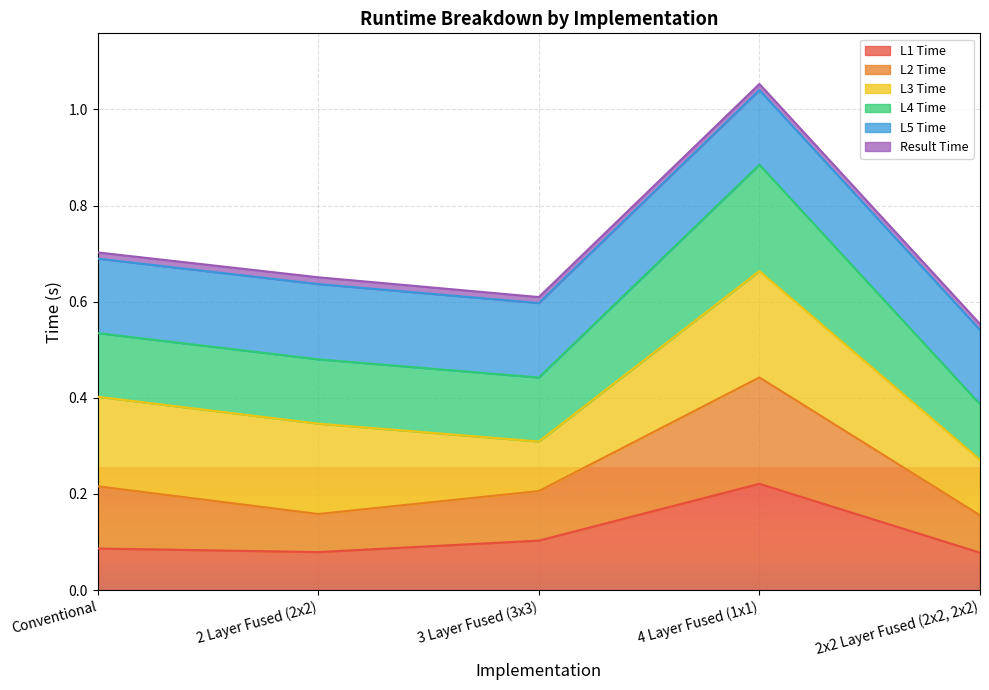

Which has a higher value, 2 Layer Fused (2x2) or 4 Layer Fused (1x1)?

4 Layer Fused (1x1)